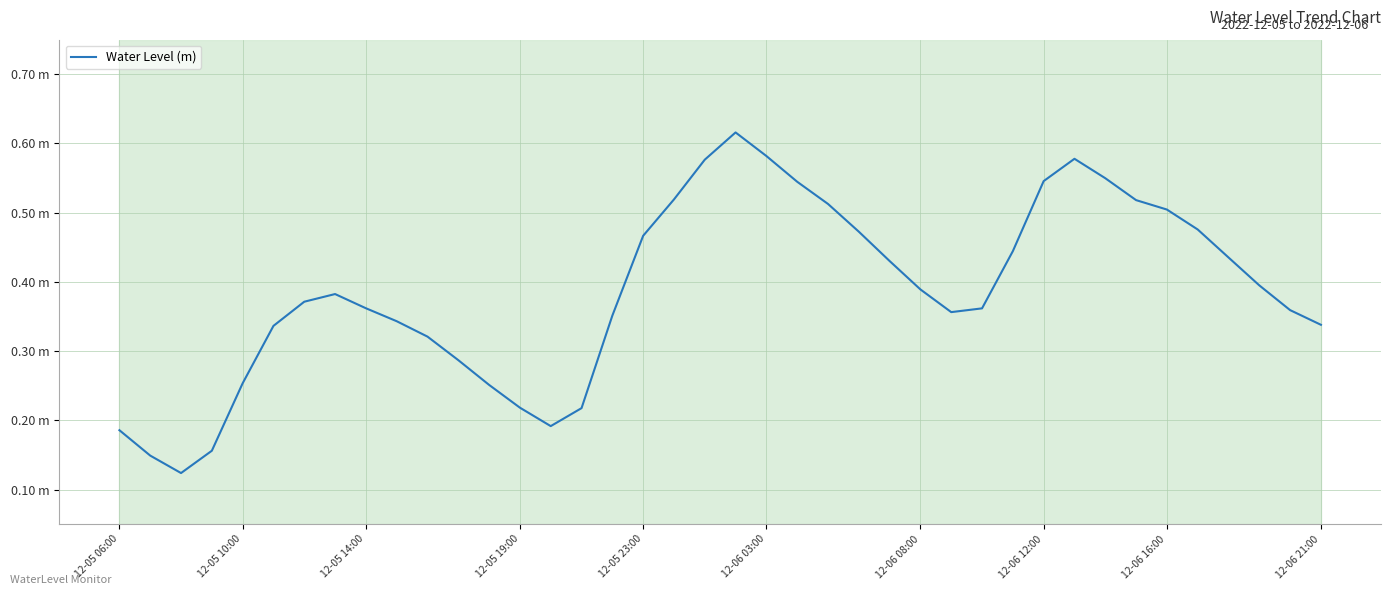

True or false: there are more than 0 points higher than both neighbors.

True